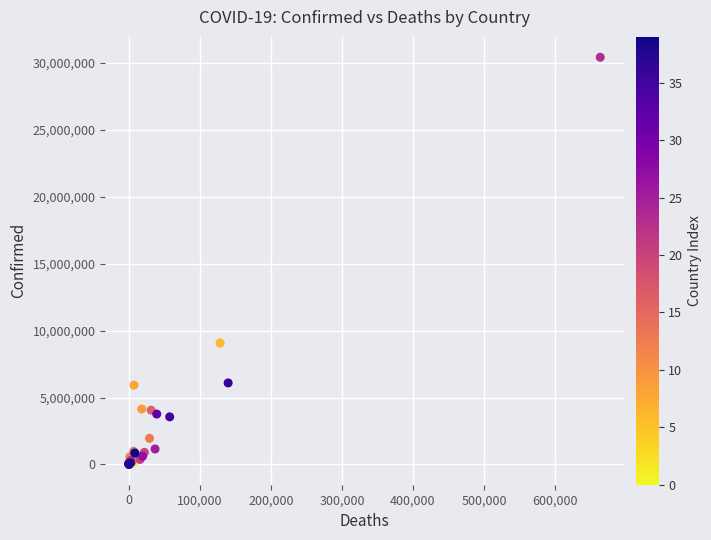

What Y value in the scatter plot is closest to 15220226?

9072230